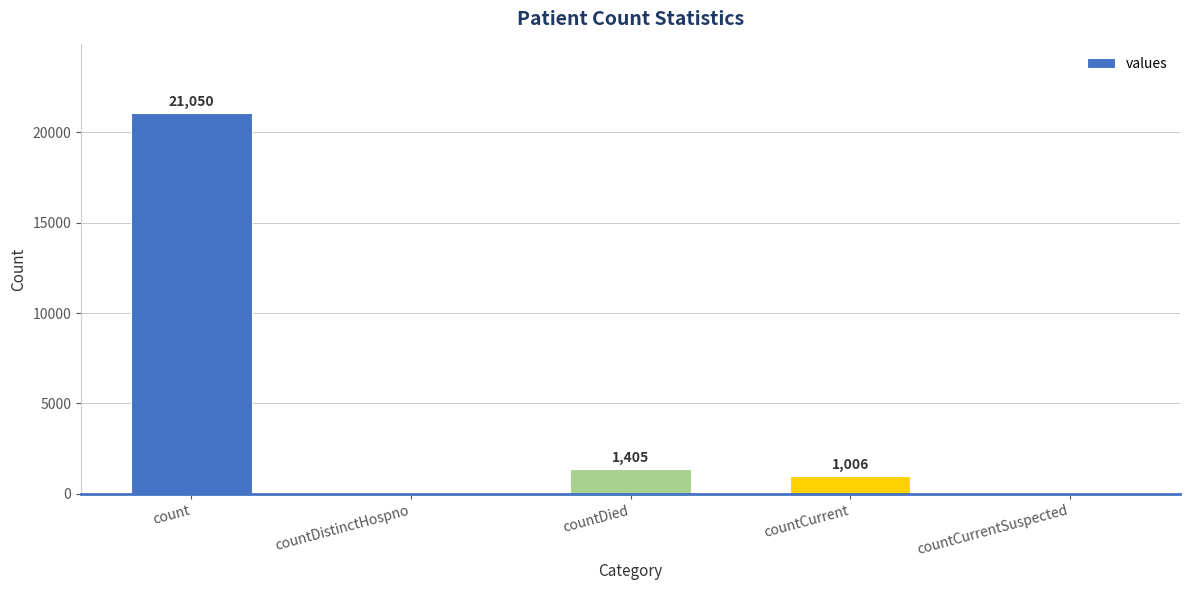

What is the sum of the values at countCurrent and countCurrentSuspected?

1006